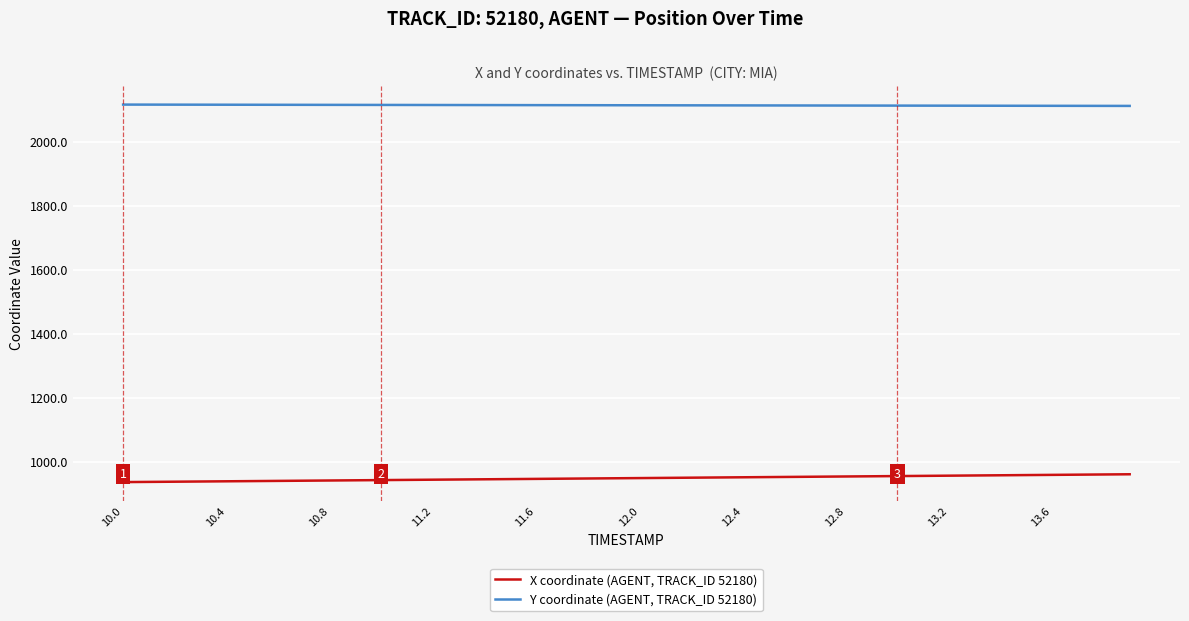

True or false: X coordinate (AGENT, TRACK_ID 52180) and Y coordinate (AGENT, TRACK_ID 52180) intersect in this chart.

False